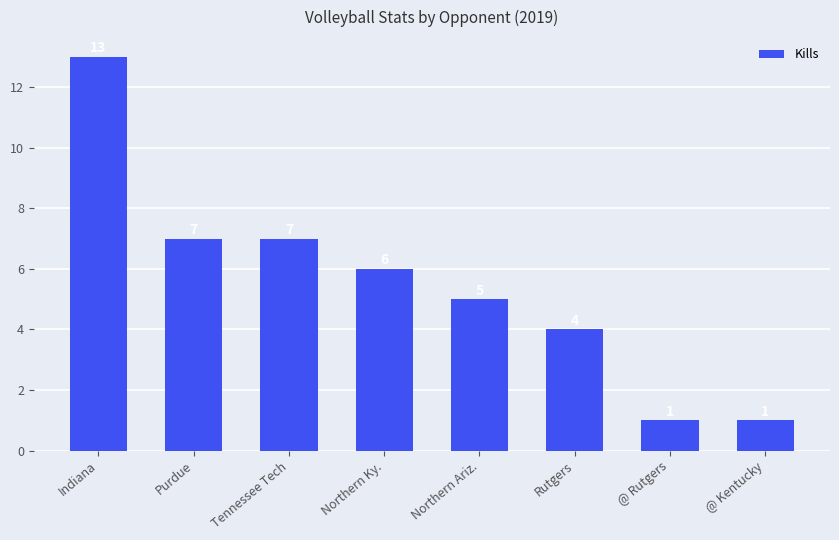

Does the chart contain stacked bars?

No